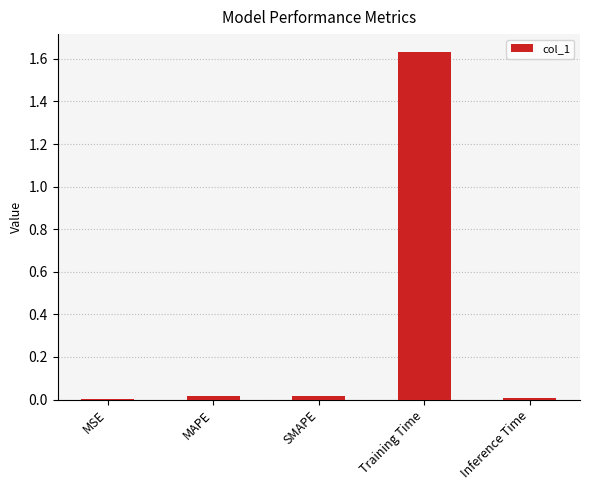

What is the sum of all values?

1.7